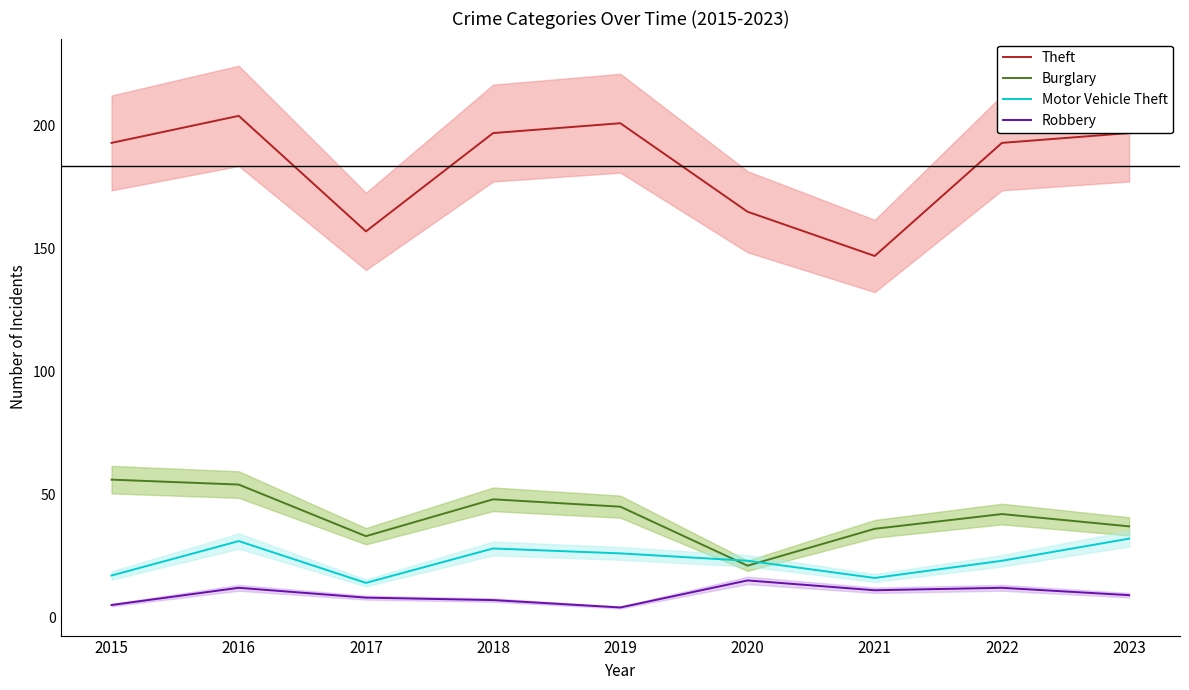

Reading right to left, what are all the values shown in this chart?

Theft: 2023=197	2022=193	2021=147	2020=165	2019=201	2018=197	2017=157	2016=204	2015=193
Burglary: 2023=37	2022=42	2021=36	2020=21	2019=45	2018=48	2017=33	2016=54	2015=56
Motor Vehicle Theft: 2023=32	2022=23	2021=16	2020=23	2019=26	2018=28	2017=14	2016=31	2015=17
Robbery: 2023=9	2022=12	2021=11	2020=15	2019=4	2018=7	2017=8	2016=12	2015=5